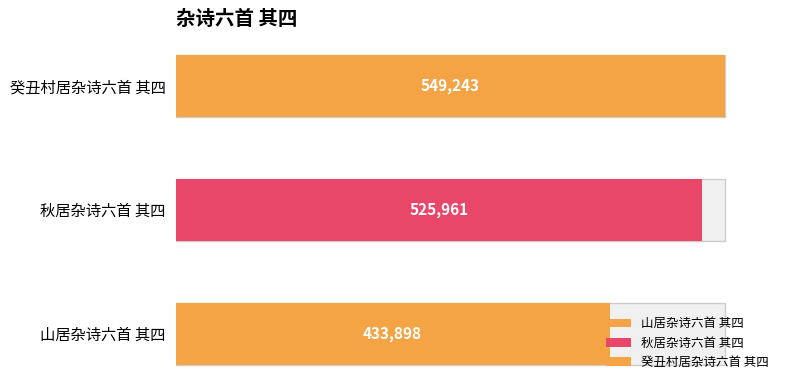

How many values are below 525961?

1